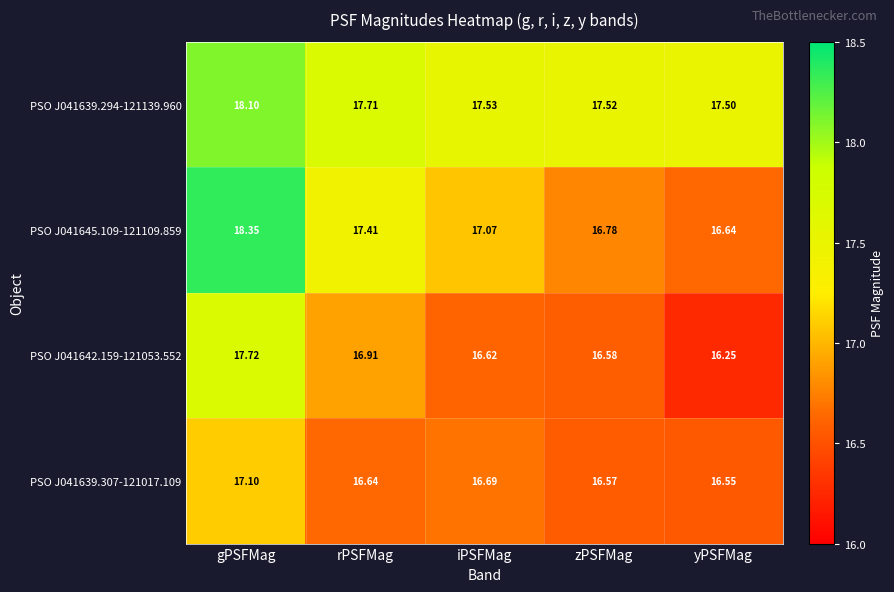

Which series changed the most between iPSFMag and zPSFMag?

PSO J041645.109-121109.859